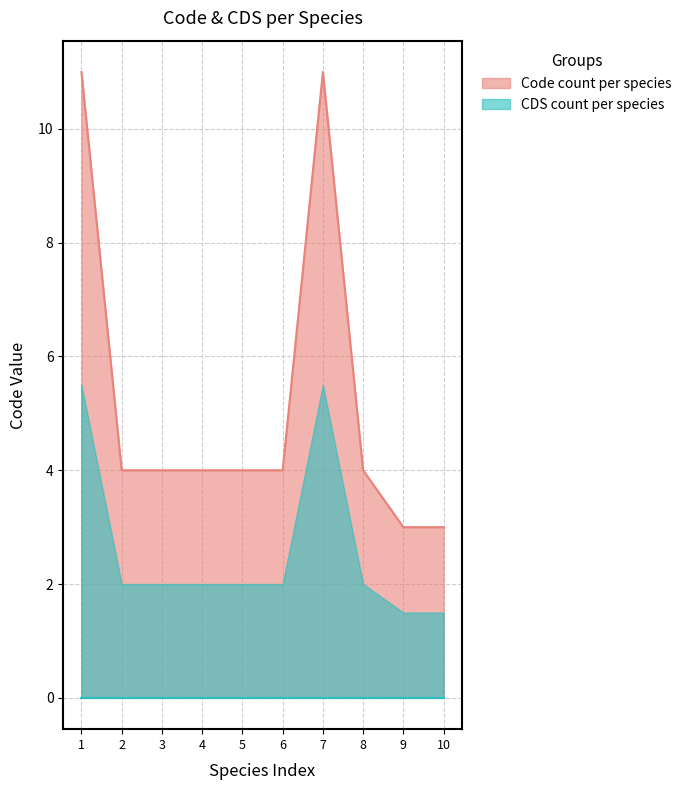

True or false: Code count per species and CDS count per species cross at least once.

False